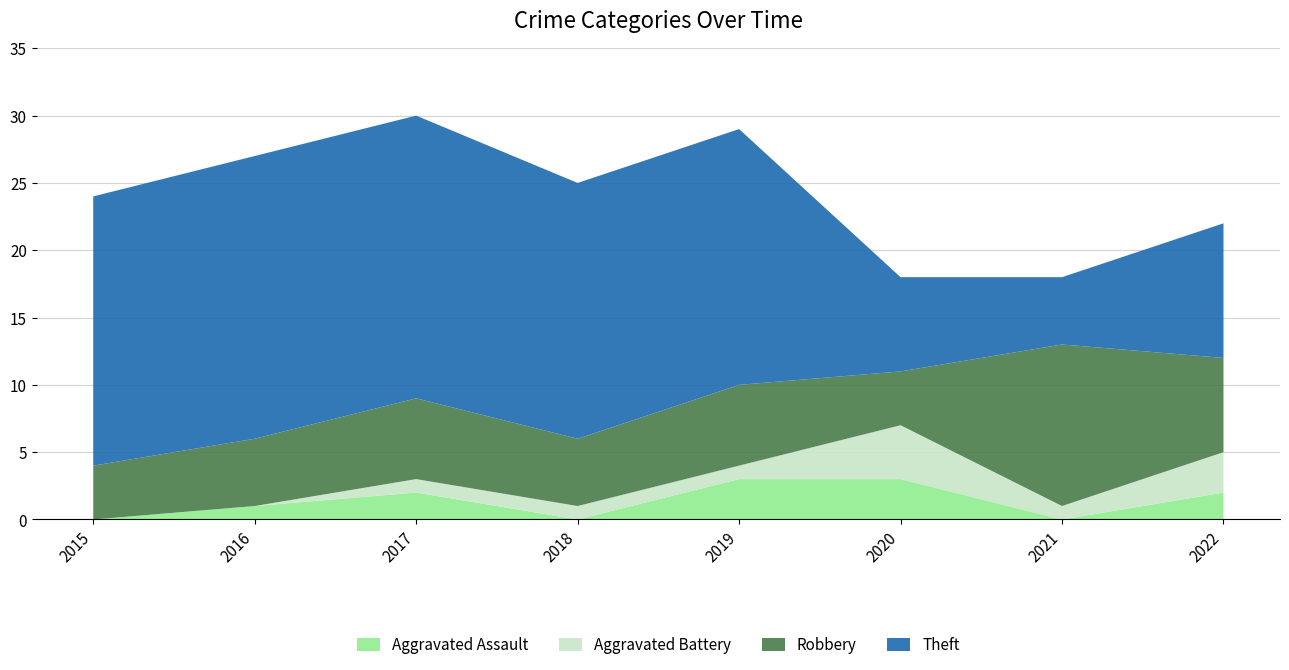

Reading right to left, extract all data points from this chart.

Aggravated Assault: 2022=2	2021=0	2020=3	2019=3	2018=0	2017=2	2016=1	2015=0
Aggravated Battery: 2022=3	2021=1	2020=4	2019=1	2018=1	2017=1	2016=0	2015=0
Robbery: 2022=7	2021=12	2020=4	2019=6	2018=5	2017=6	2016=5	2015=4
Theft: 2022=10	2021=5	2020=7	2019=19	2018=19	2017=21	2016=21	2015=20